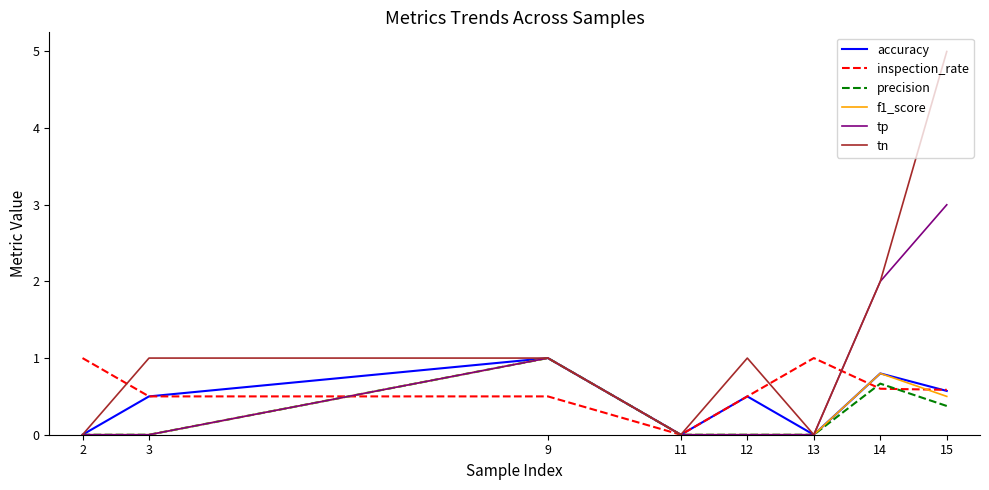

True or false: accuracy has more than 1 interior local peaks.

True